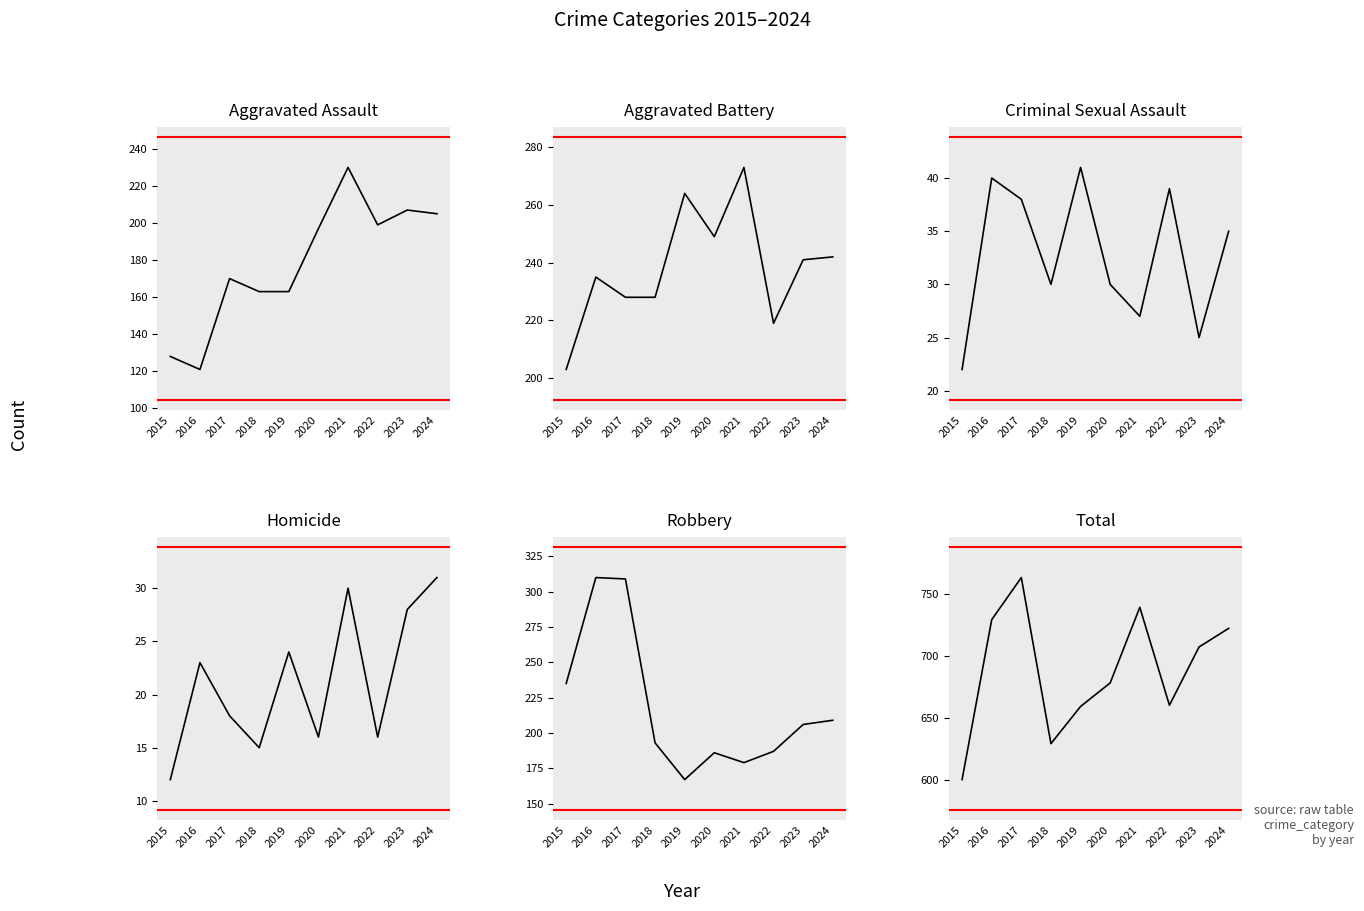

At which category does Aggravated Battery reach its first local valley?

2020